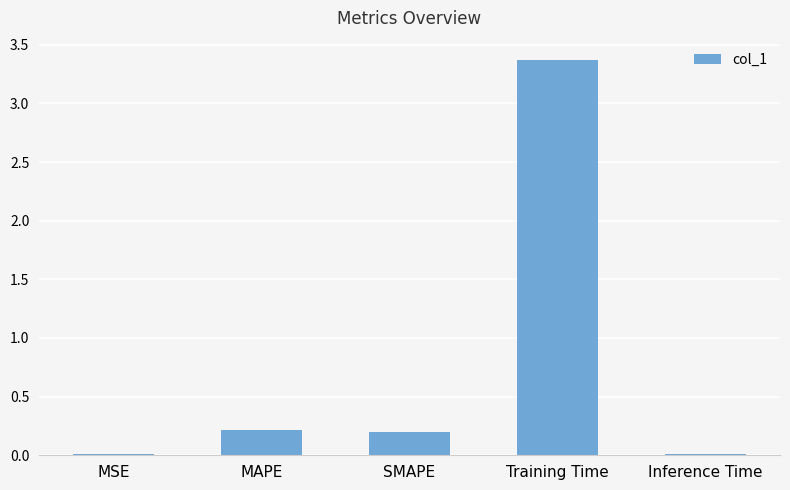

Which has a higher value, MAPE or Inference Time?

MAPE